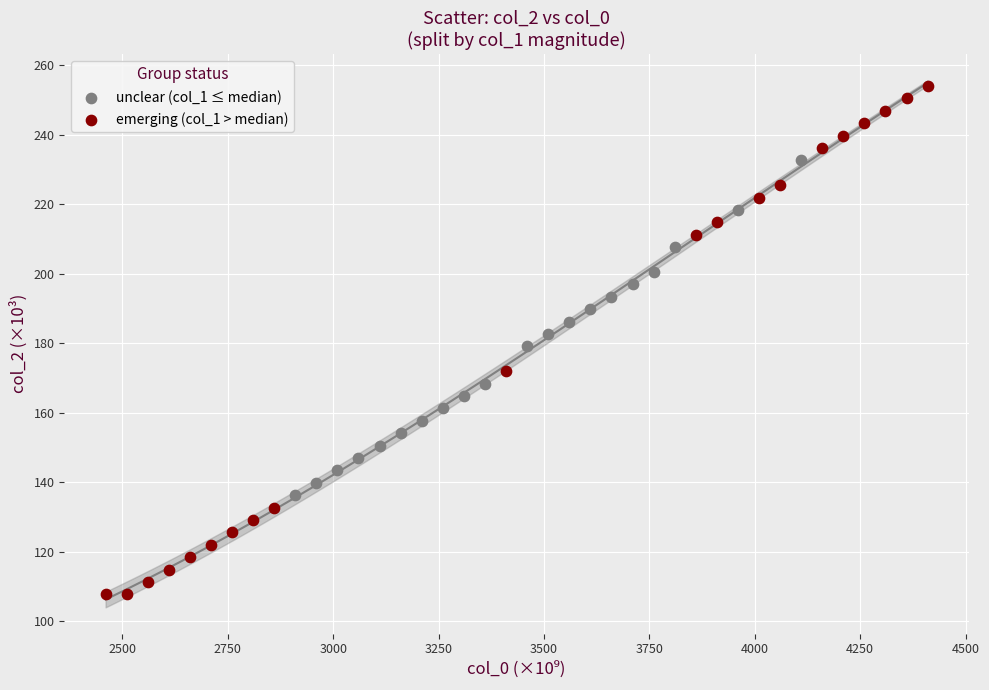

Which series has the widest spread of Y values?

emerging (col_1 > median)